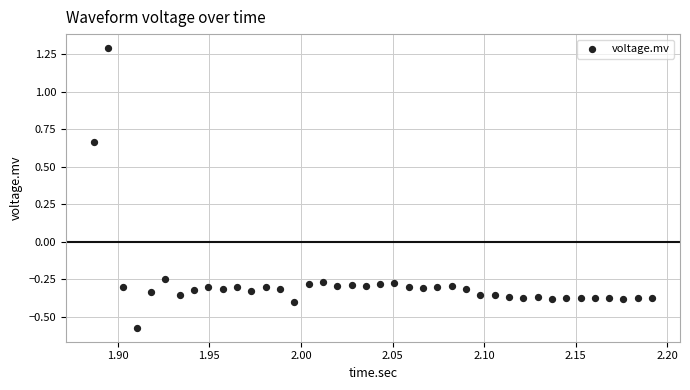

What is the range of X values (max minus min)?

0.3